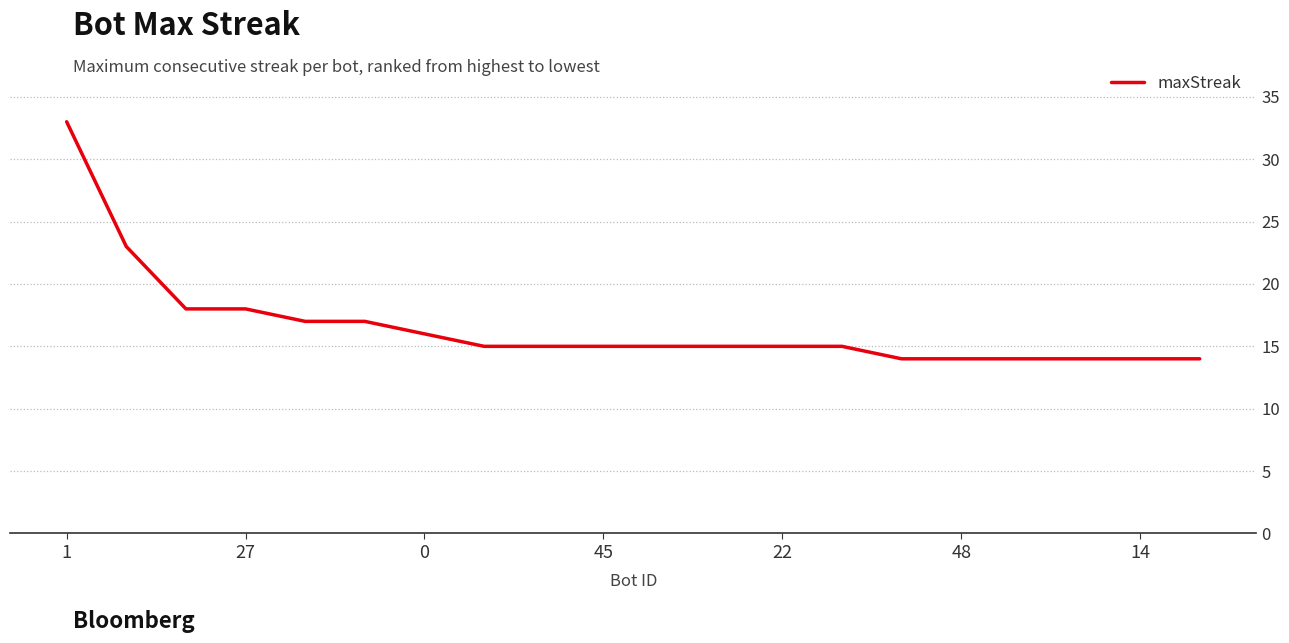

What is the difference between the maximum and minimum values?

19